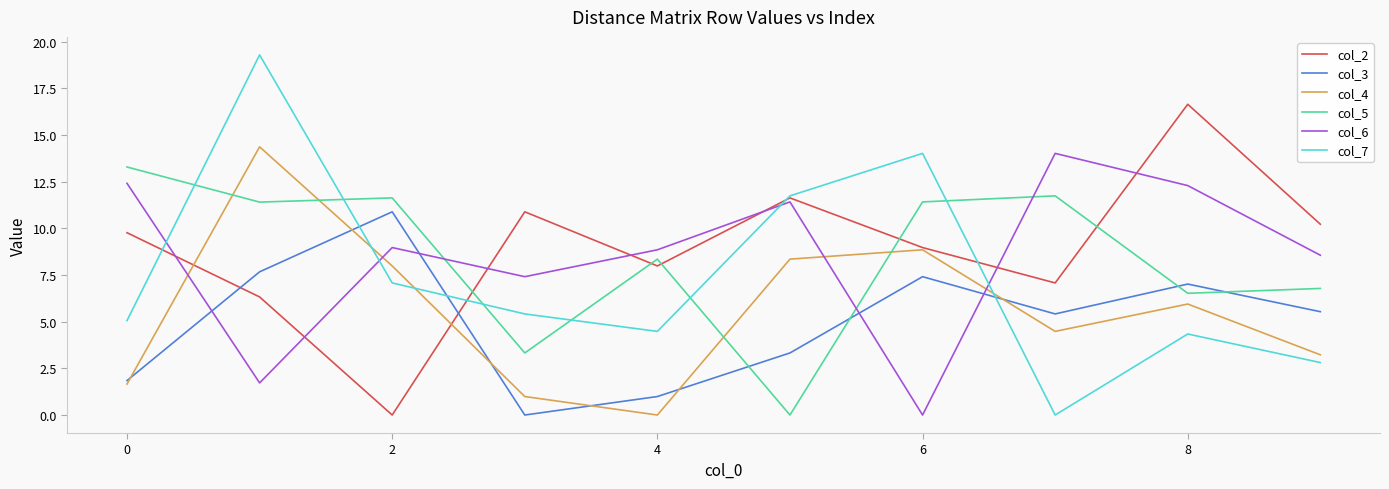

True or false: col_3 and col_6 cross at least once.

True